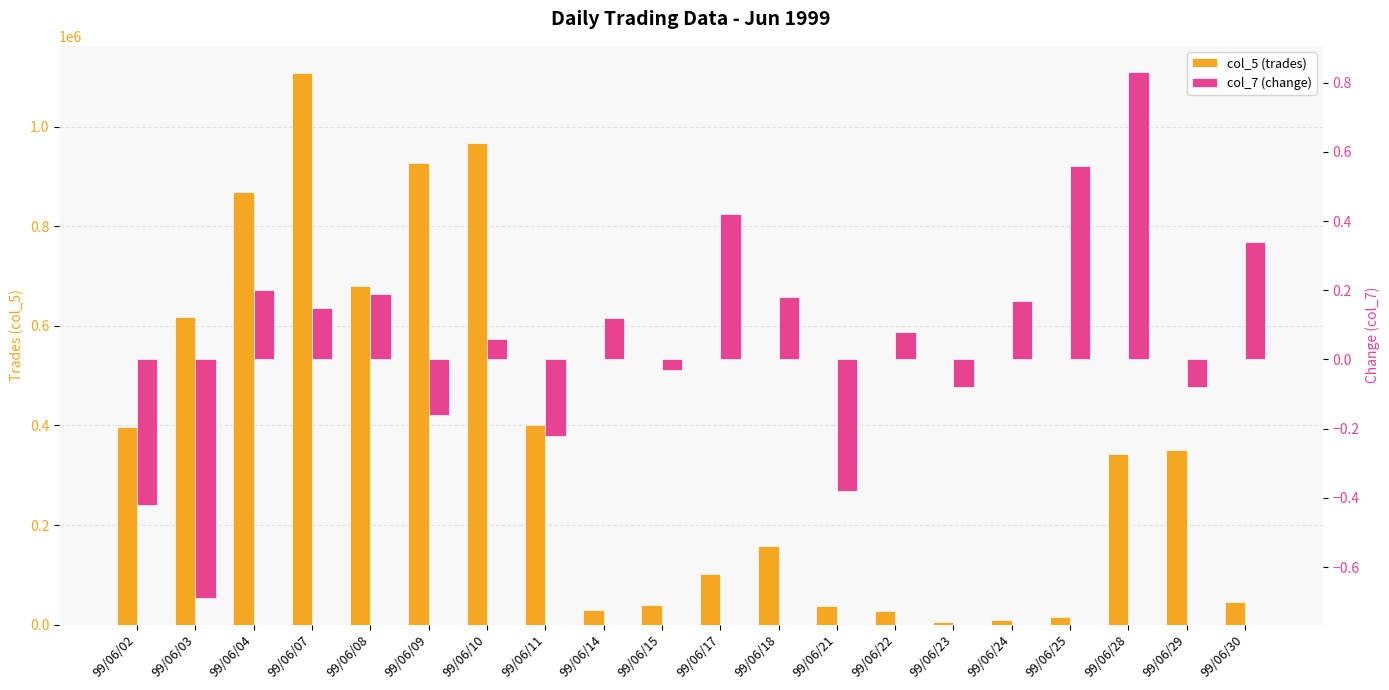

Does the chart contain stacked bars?

No